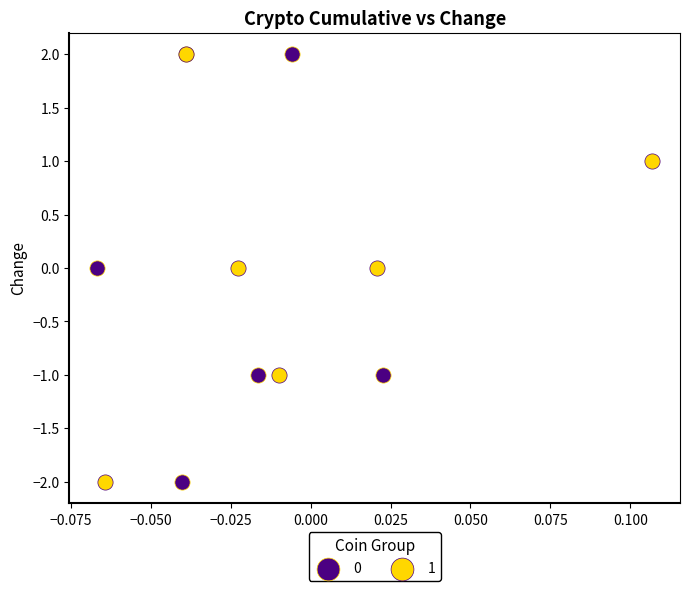

What are all the series names shown in the legend?

0, 1